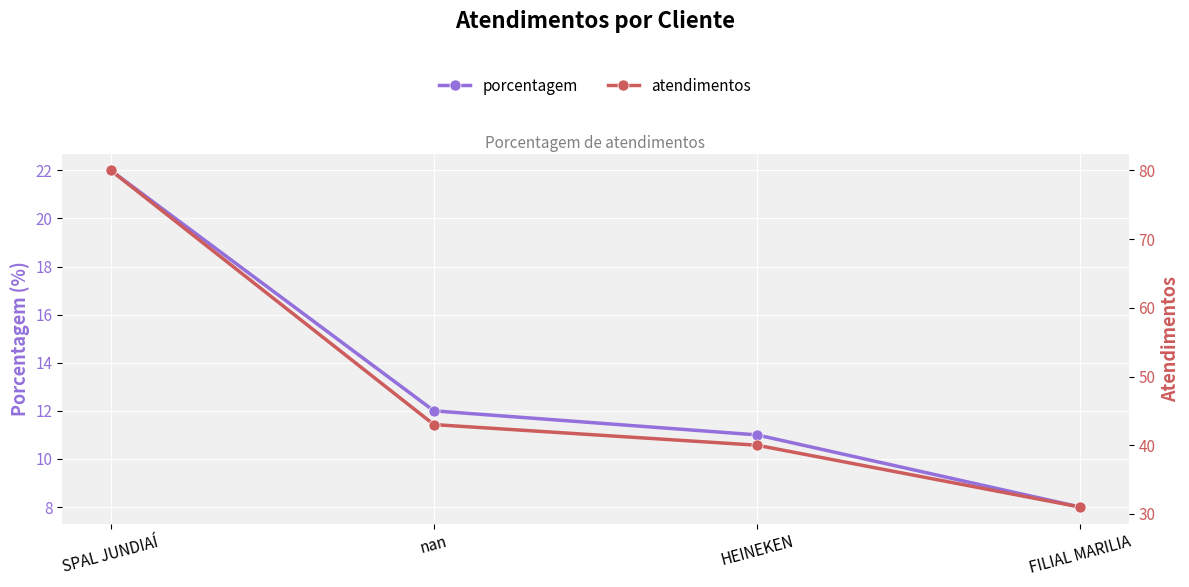

List the series in order of their peak value, lowest first.

porcentagem, atendimentos